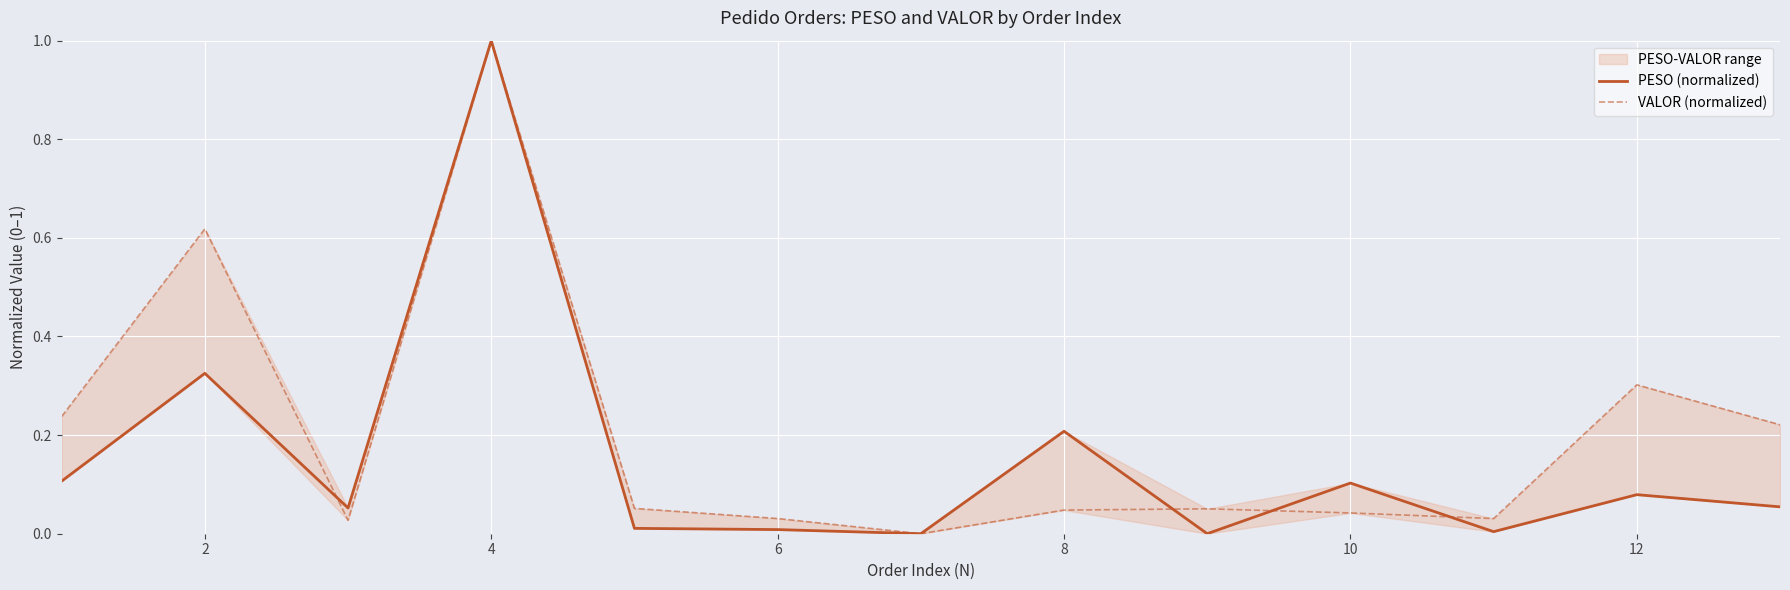

What is the maximum value for VALOR (normalized)?

1.0